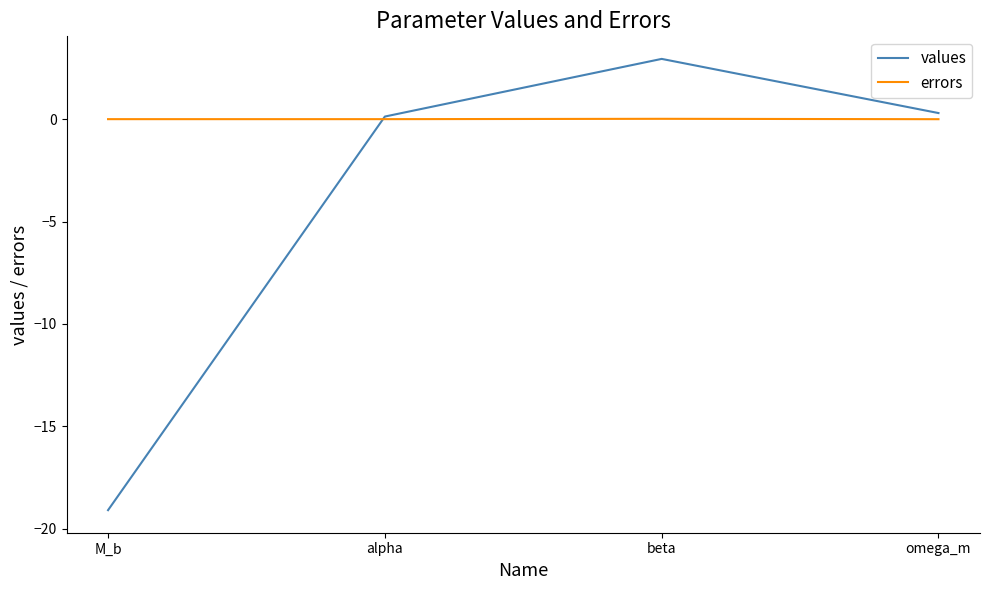

The value of values at M_b is -7.6. True or false?

False